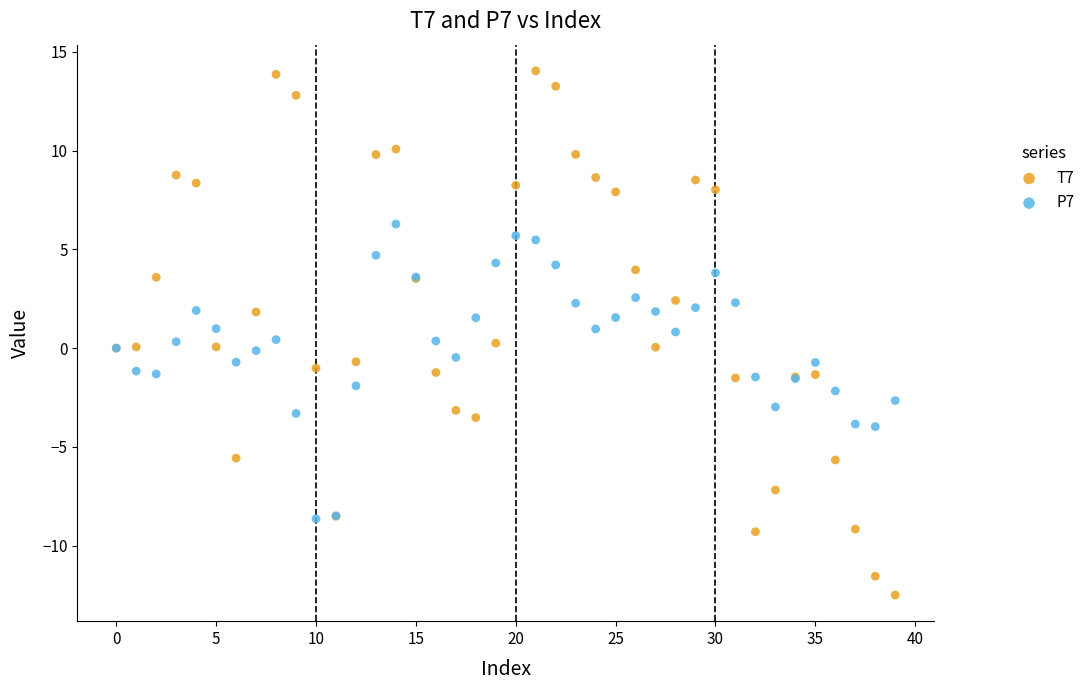

Which series contains the highest Y value?

T7